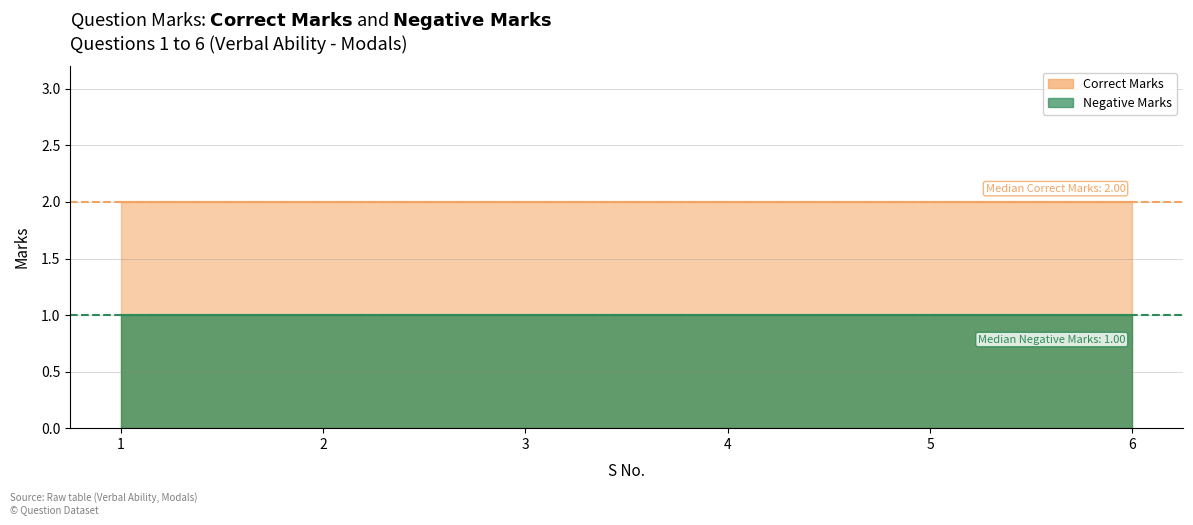

True or false: Correct Marks and Negative Marks cross at least once.

False